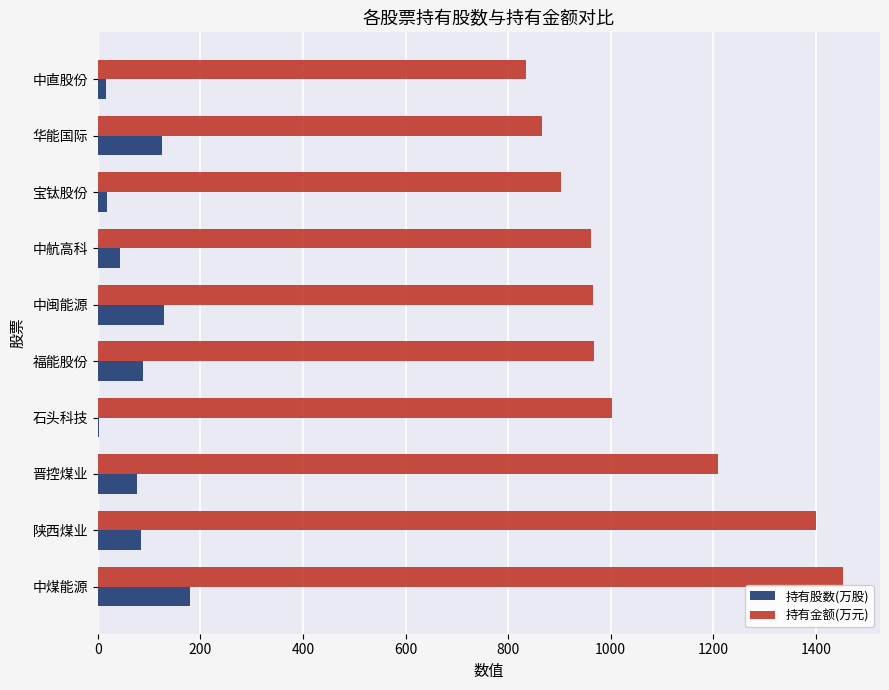

The value of 持有股数(万股) at 中煤能源 is 315.6. True or false?

False